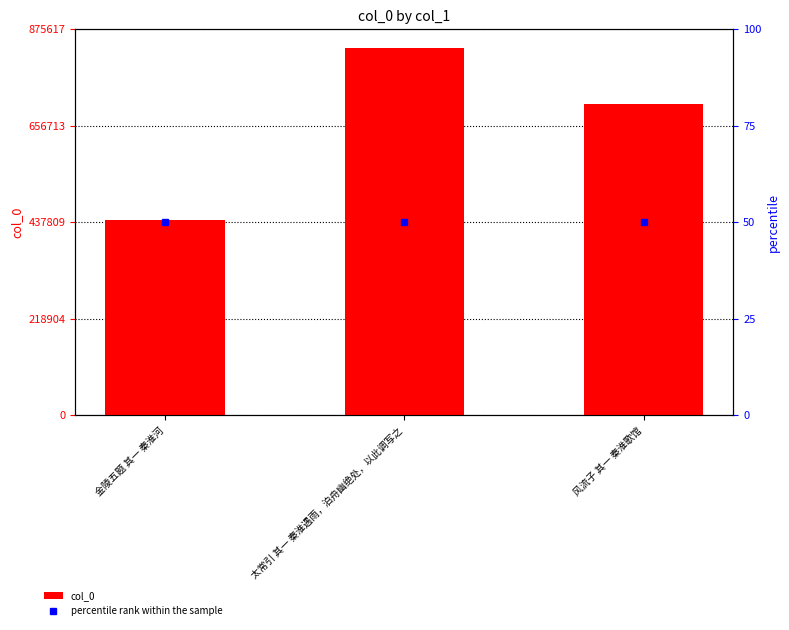

The value of col_0 at 太常引 其一 秦淮遇雨，泊舟幽绝处，以此调写之 is 833921. True or false?

True